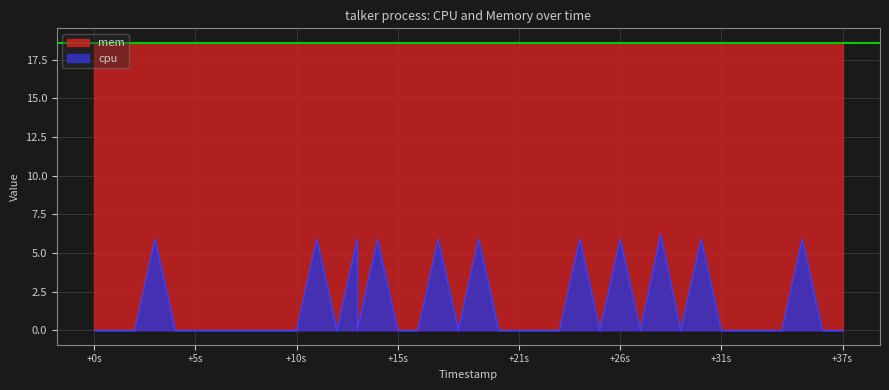

What is the sum of all values?

65.2